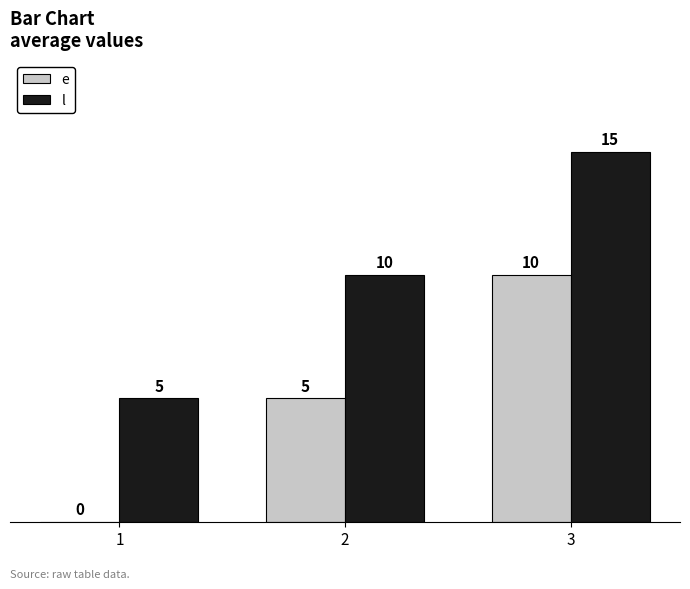

Reading right to left, list all the values displayed in this chart.

e: 3=10	2=5	1=0
l: 3=15	2=10	1=5